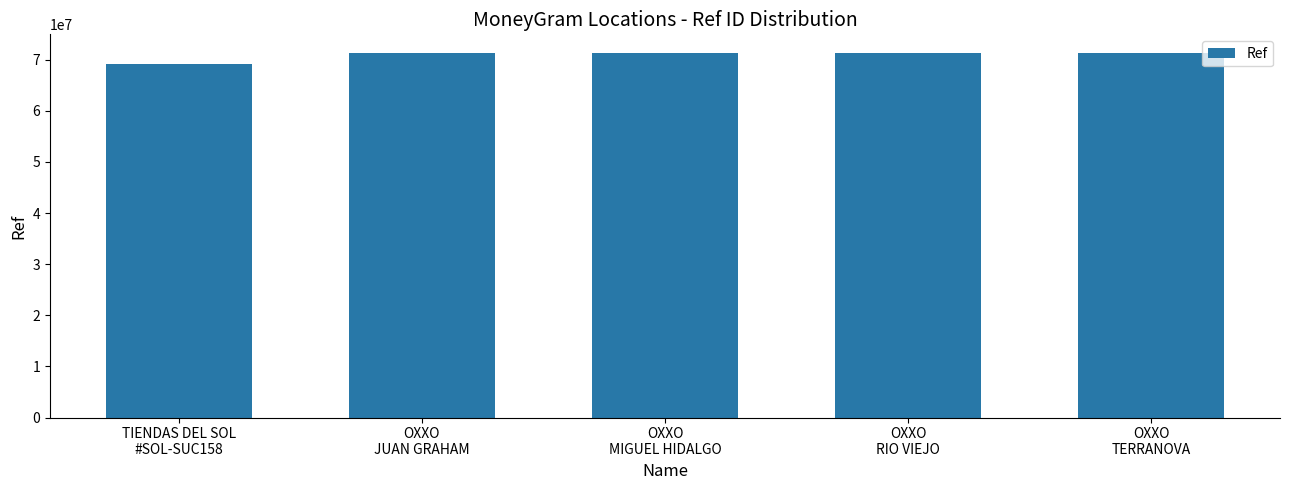

The chart shows a value of 22665561 at OXXO
RIO VIEJO. True or false?

False